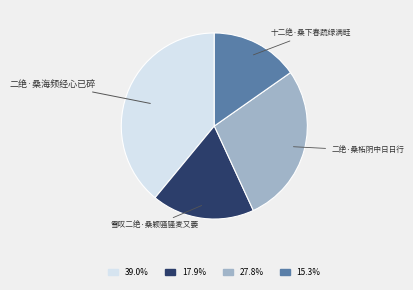

Which has a higher value, 二绝·桑海频经心已碎 or 二绝·桑柘阴中日日行?

二绝·桑海频经心已碎